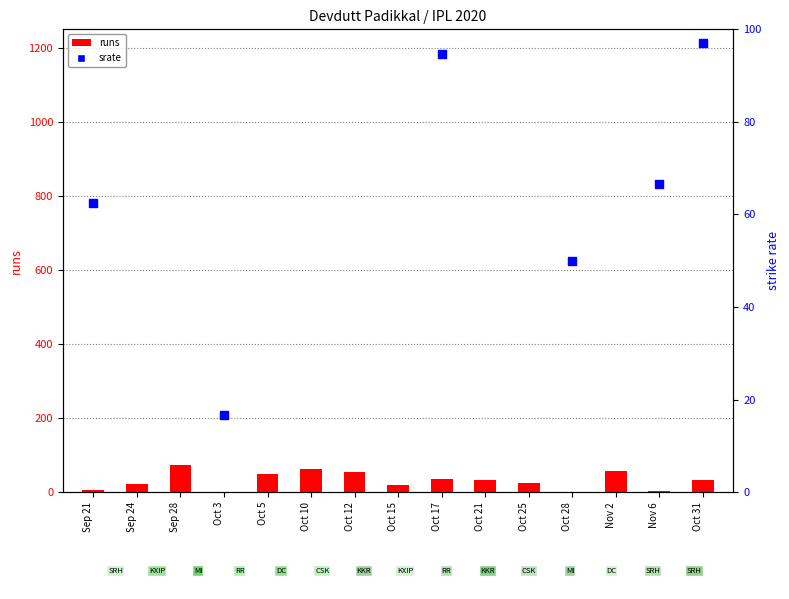

Is the value of runs at Oct 21 greater than the value of srate at Sep 24?

No